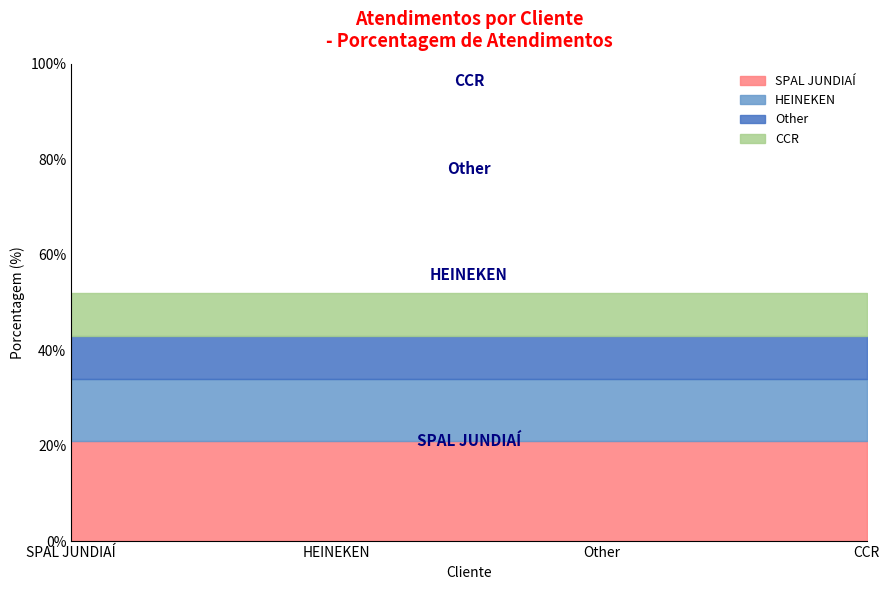

Approximately how many times larger is the value at SPAL JUNDIAÍ compared to CCR?

2.3